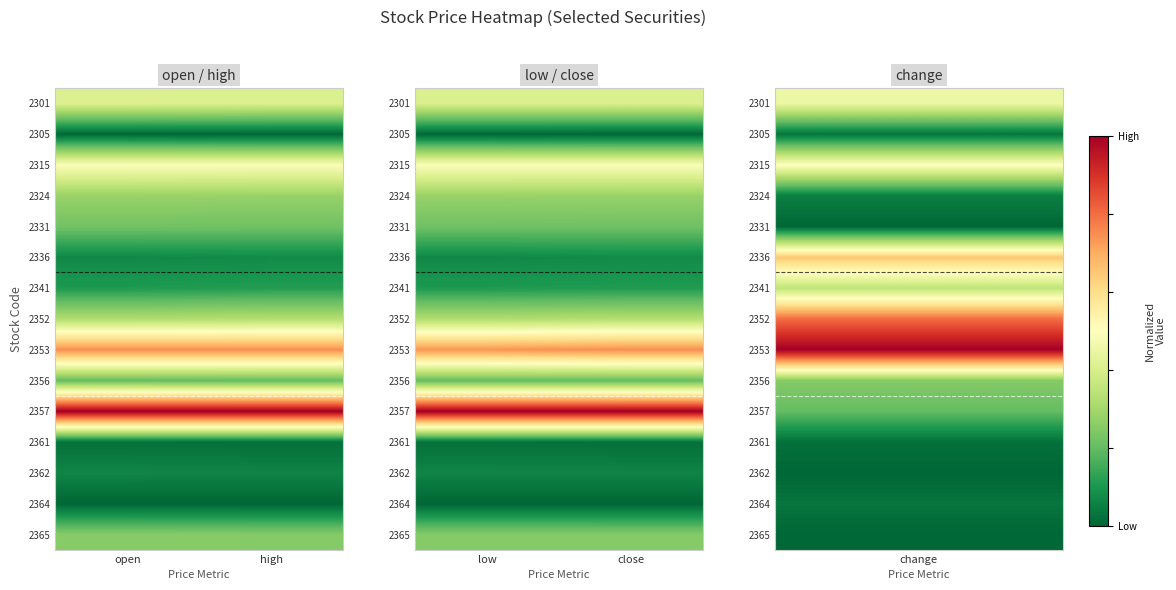

Which category has the lowest value across all series?

low